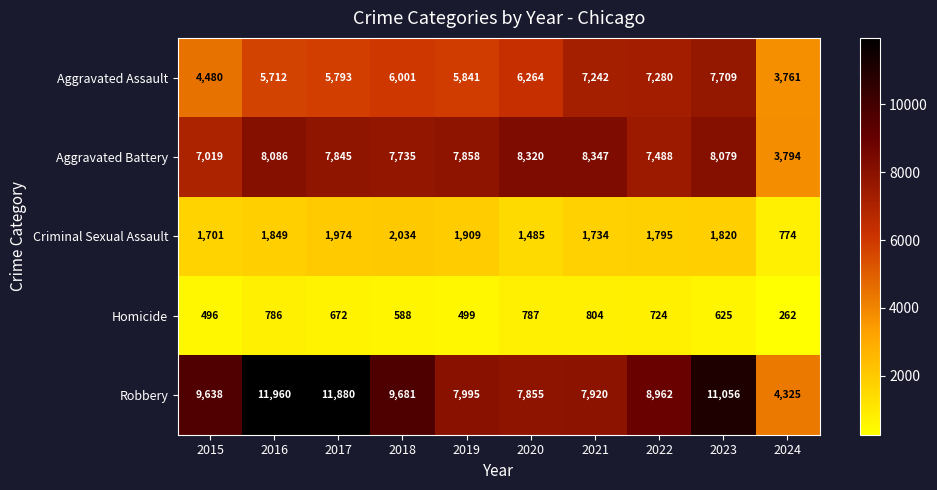

Rank the categories by Robbery value from highest to lowest.

2016, 2017, 2023, 2018, 2015, 2022, 2019, 2021, 2020, 2024